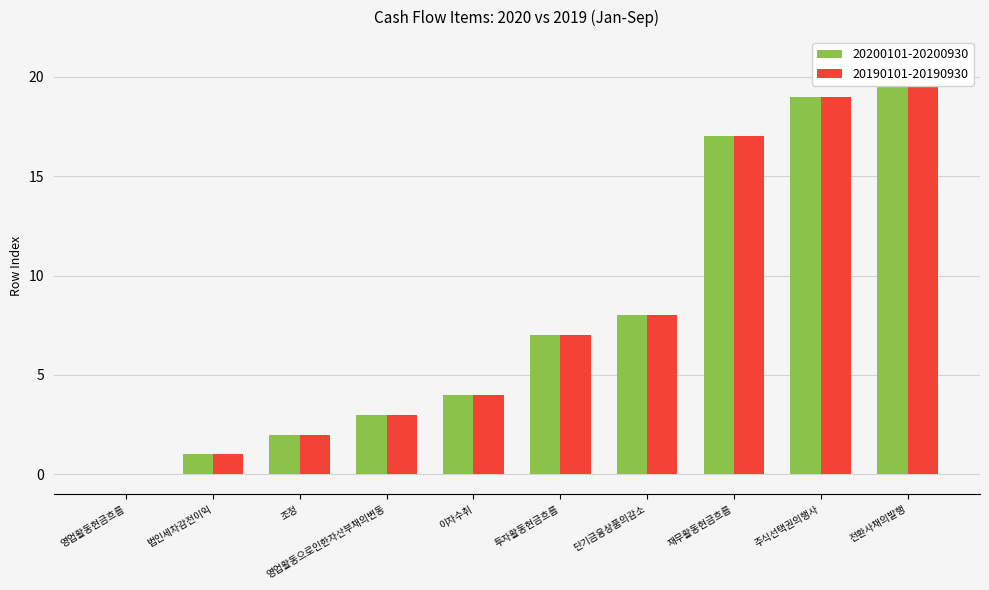

Which series has the largest total across all categories?

20200101-20200930